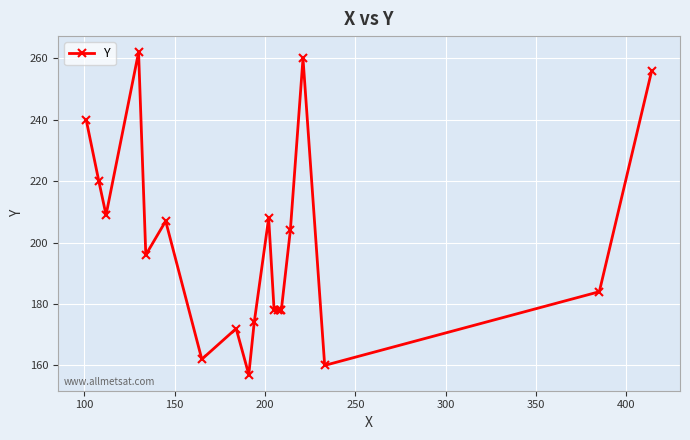

Is this an area chart (filled region under the line)?

No